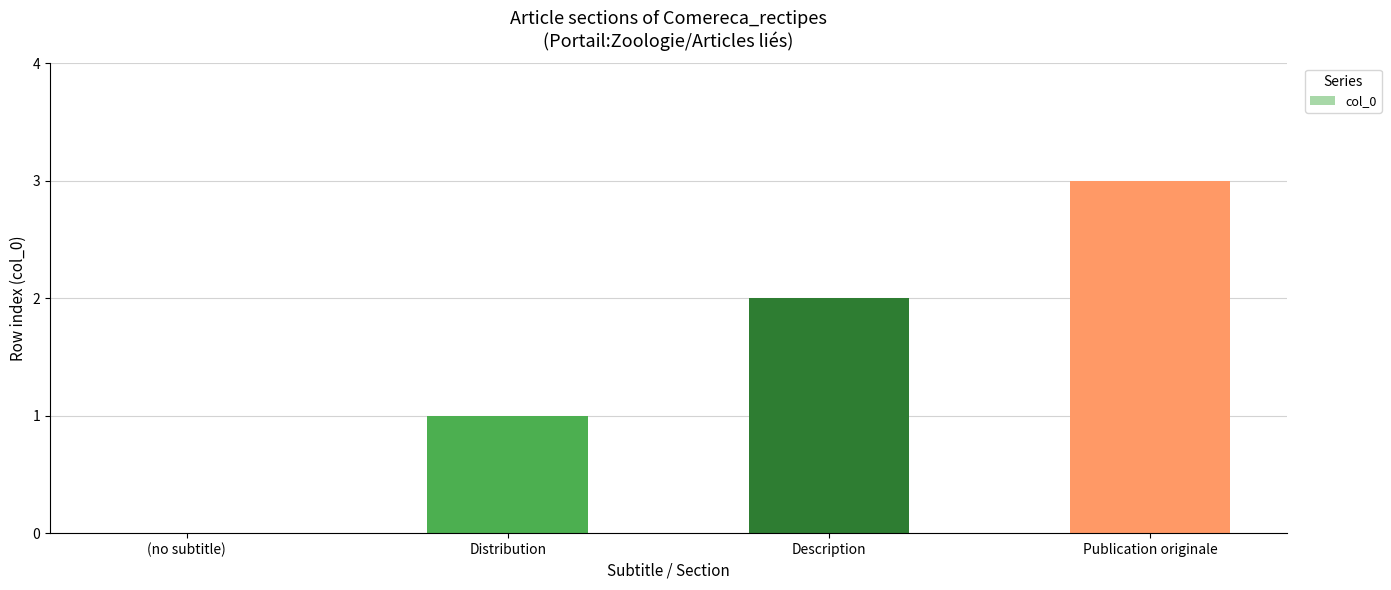

At which category does the chart reach its peak across all series?

Publication originale